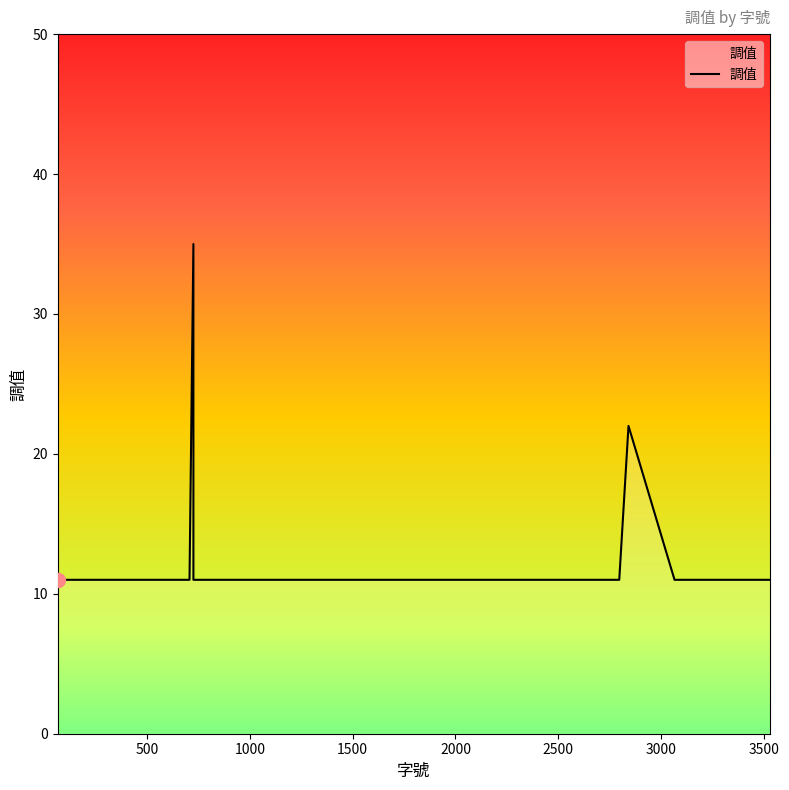

What is the greatest value displayed?

35